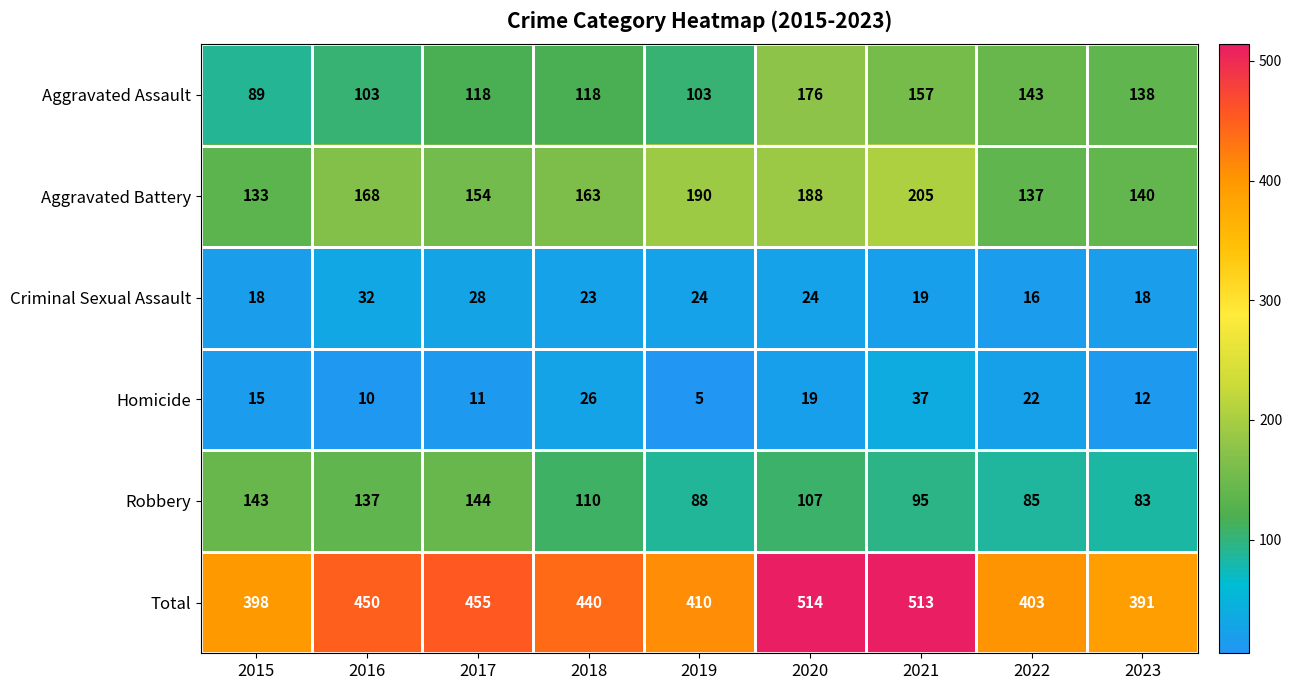

Is it true that Total equals 440 at 2018?

True